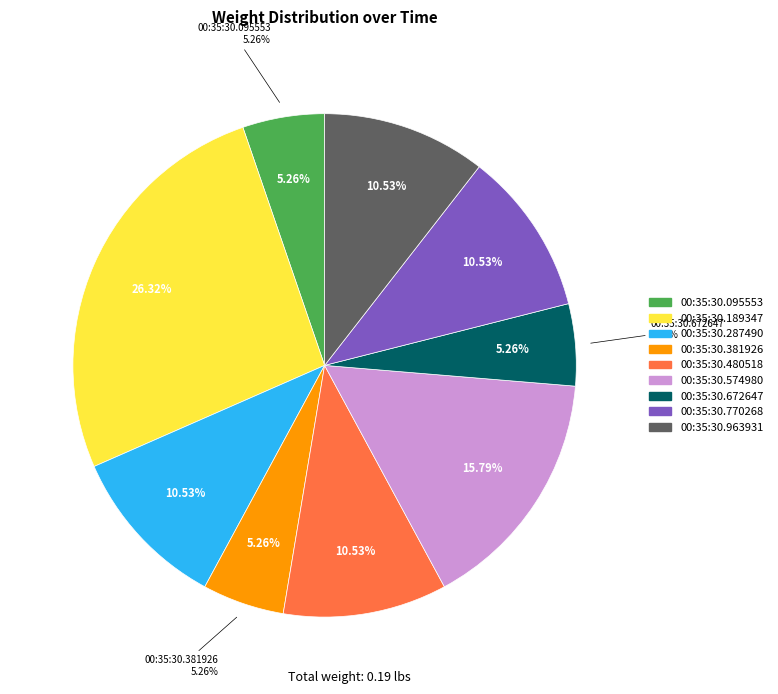

Is 00:35:30.770268 the majority of the pie?

No